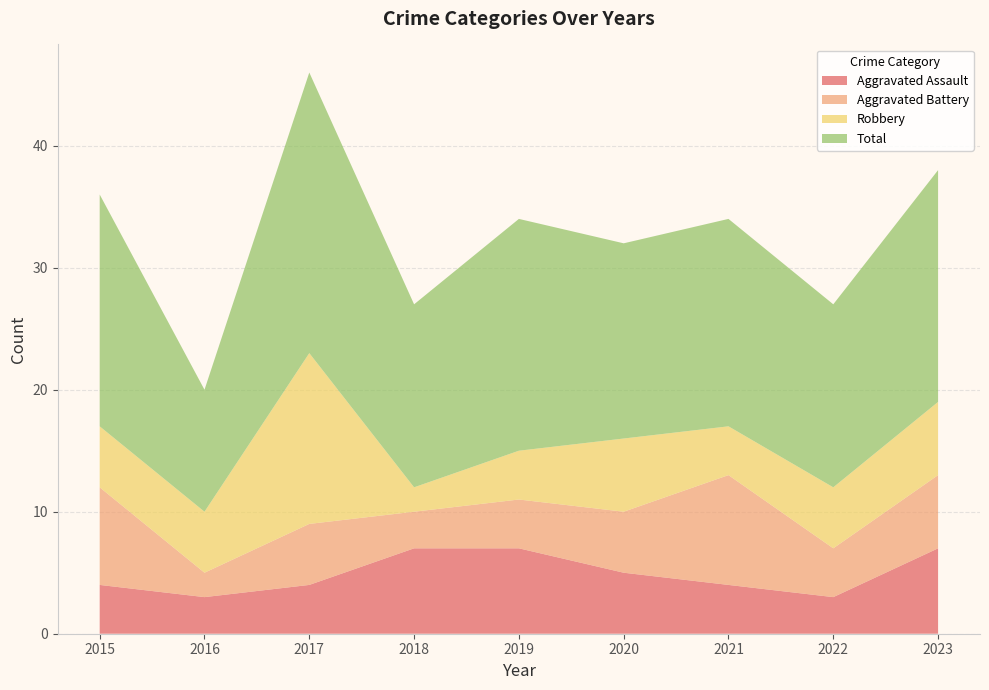

Reading left to right, list all the values displayed in this chart.

Aggravated Assault: 2015=4	2016=3	2017=4	2018=7	2019=7	2020=5	2021=4	2022=3	2023=7
Aggravated Battery: 2015=8	2016=2	2017=5	2018=3	2019=4	2020=5	2021=9	2022=4	2023=6
Robbery: 2015=5	2016=5	2017=14	2018=2	2019=4	2020=6	2021=4	2022=5	2023=6
Total: 2015=19	2016=10	2017=23	2018=15	2019=19	2020=16	2021=17	2022=15	2023=19